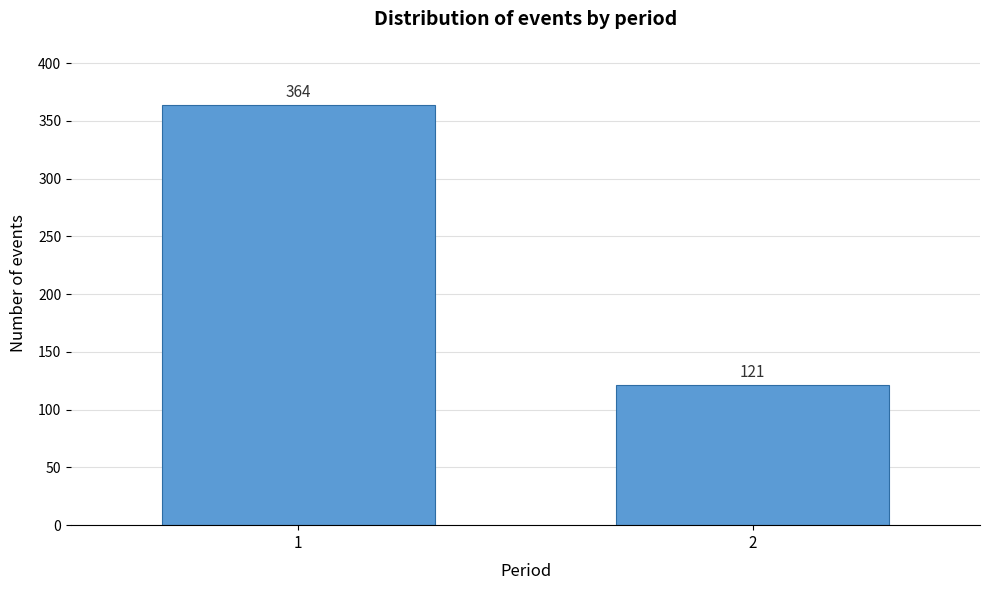

Reading right to left, transcribe all the data shown in this chart.

121	364